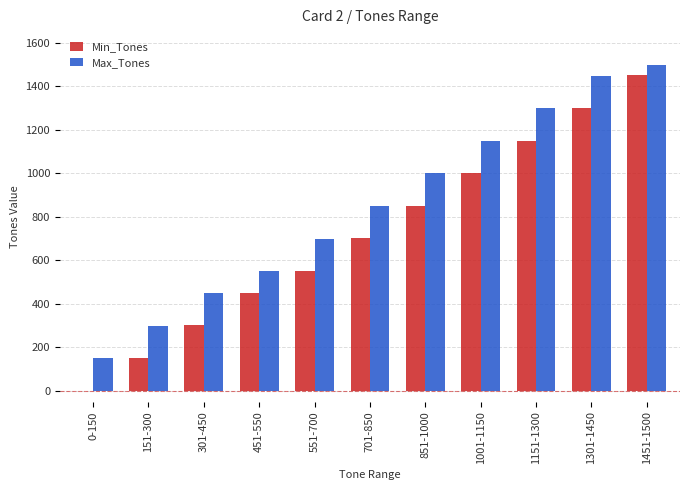

Is the value of Min_Tones at 1451-1500 greater than the value of Max_Tones at 1151-1300?

Yes